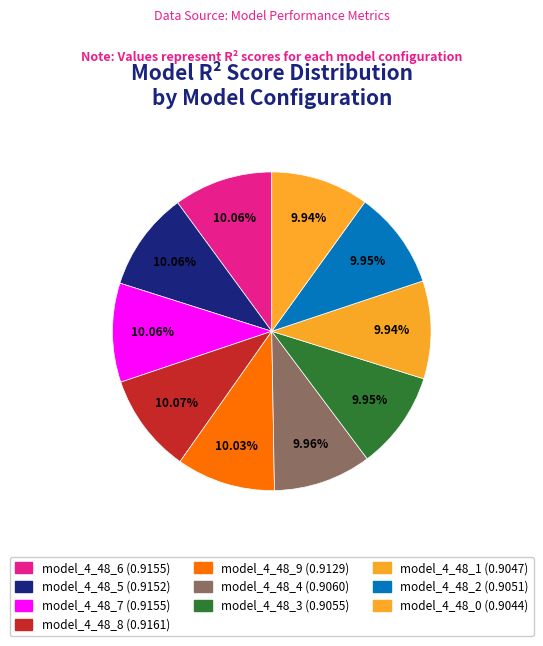

The model_4_48_5 slice represents 2% of the pie. True or false?

False